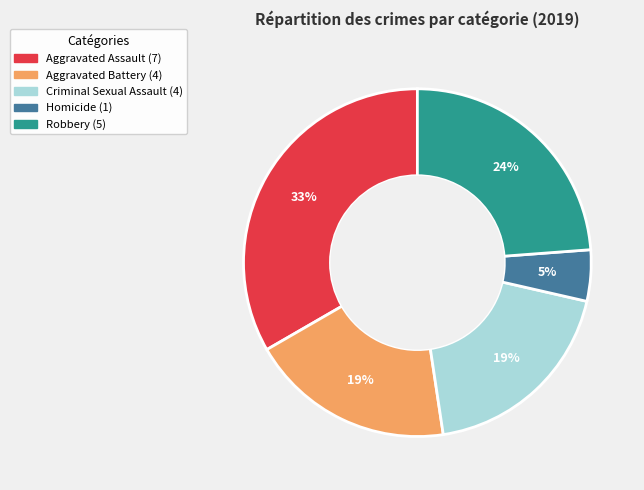

To the nearest percent, what portion does Aggravated Assault represent?

33%